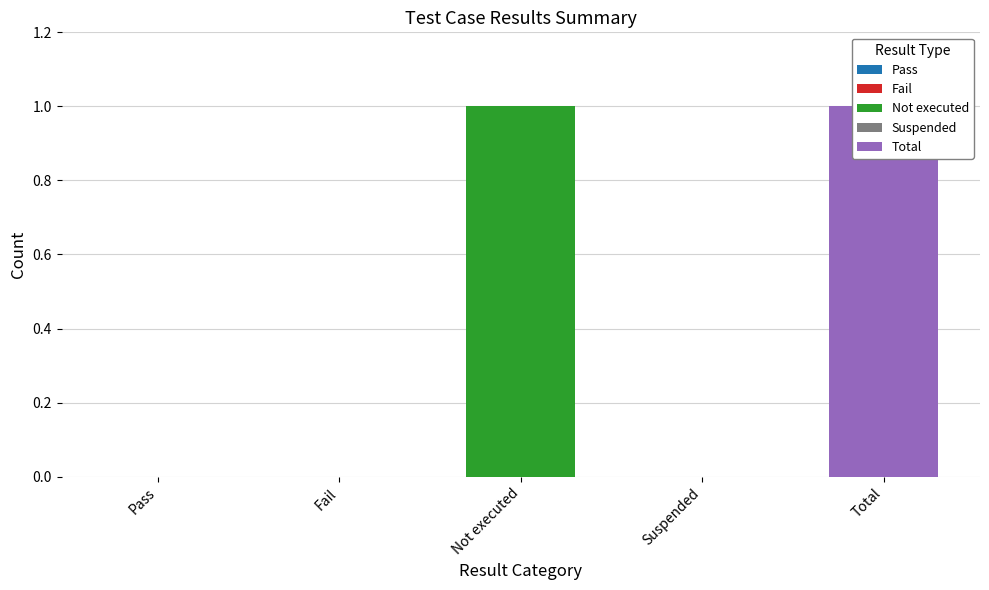

Where is the data nearest to the value 0?

Pass